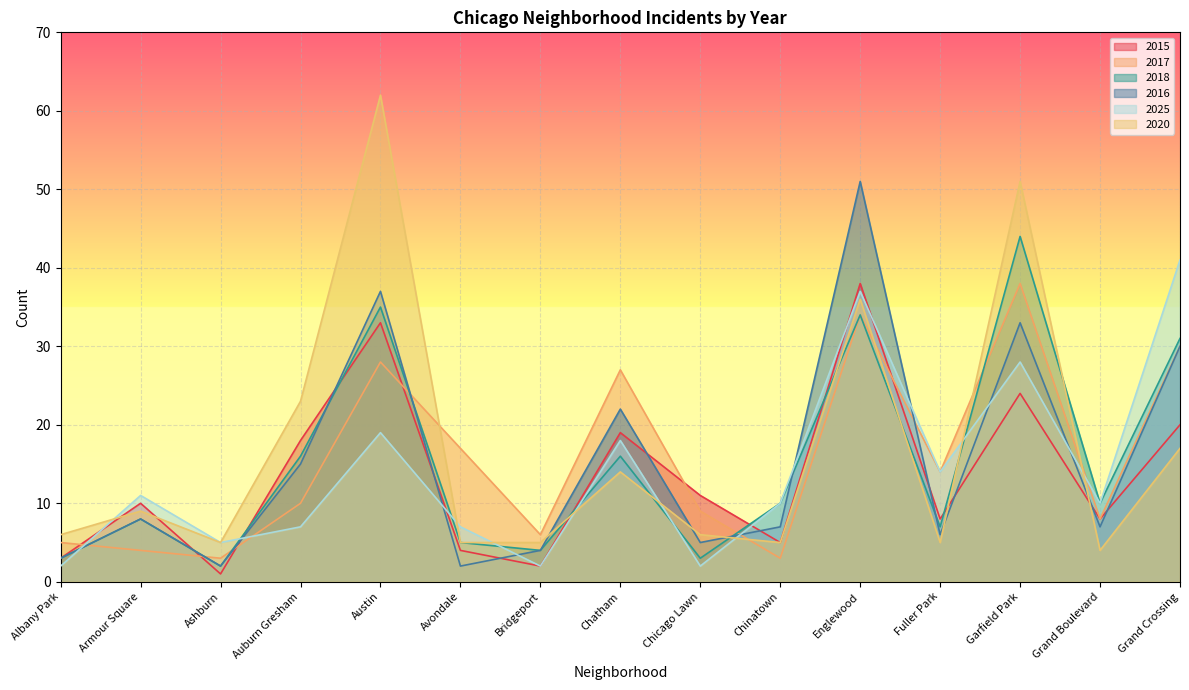

How many data points does each series have?

15